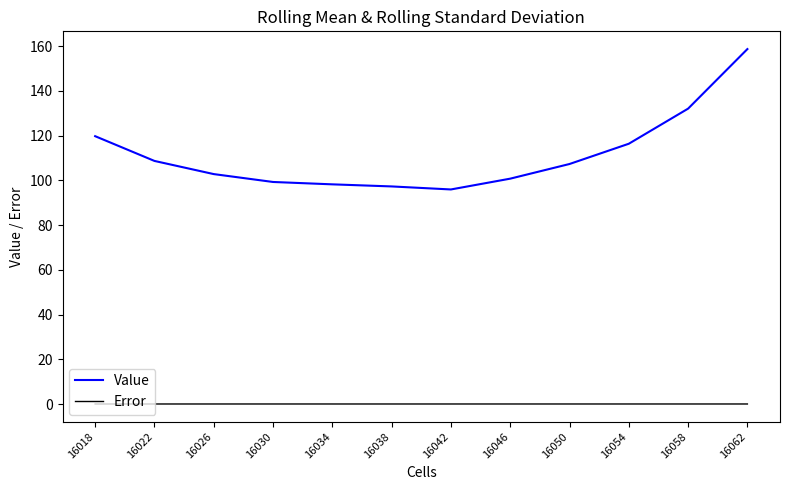

Which series has the widest spread of values?

Value